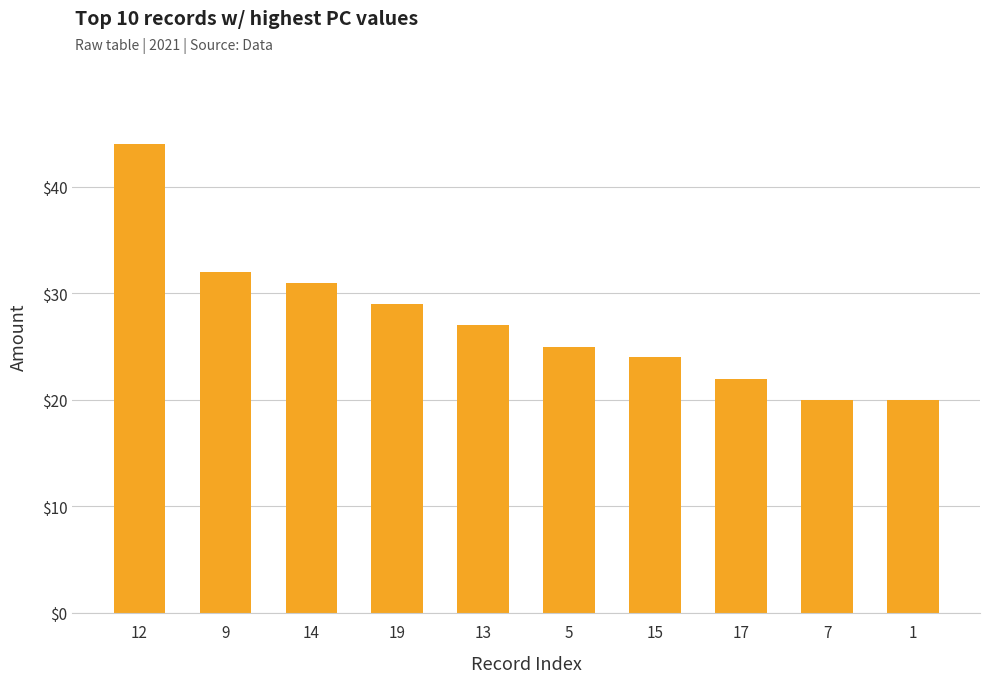

The value at 5 is 17. True or false?

False